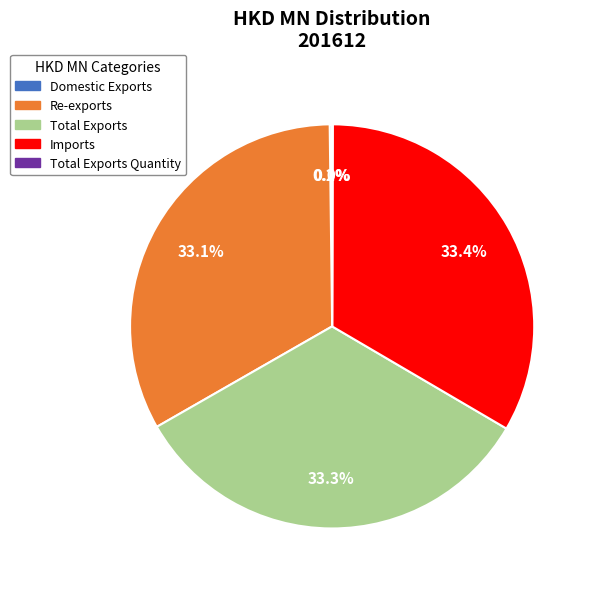

Is there any slice that represents more than half of the pie?

No